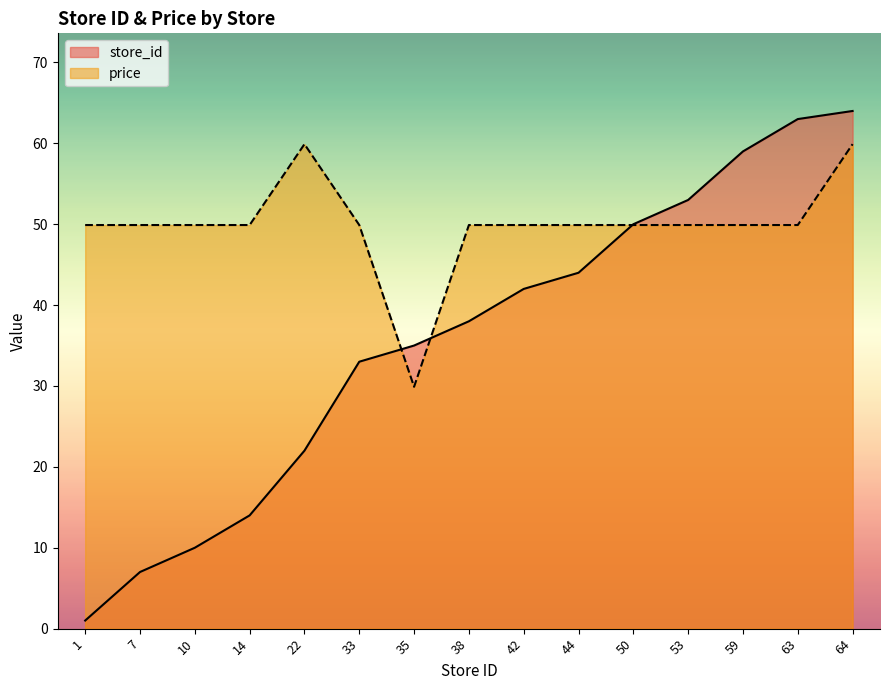

Where do price and store_id first cross each other?

33 and 35